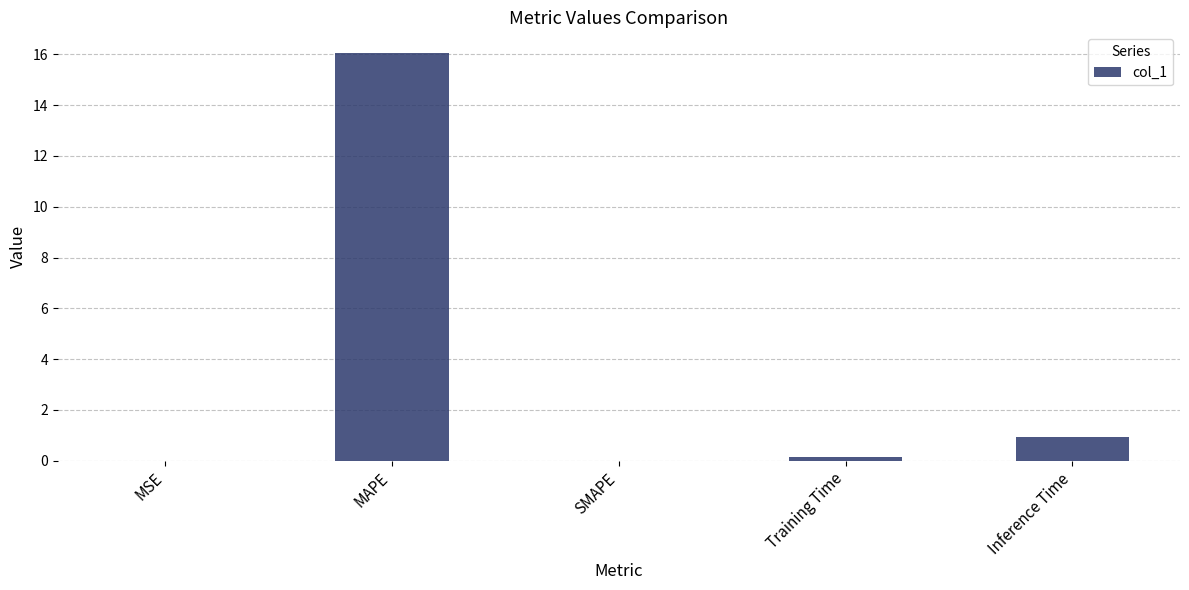

What is the change in value from MSE to Training Time?

+0.1